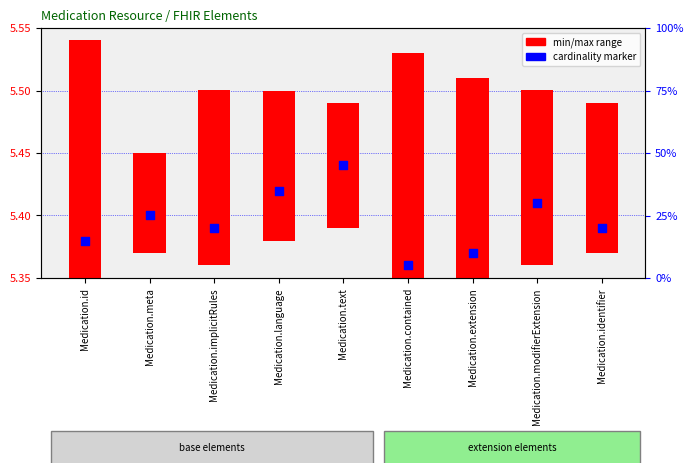

Which series reaches the maximum Y coordinate?

cardinality marker